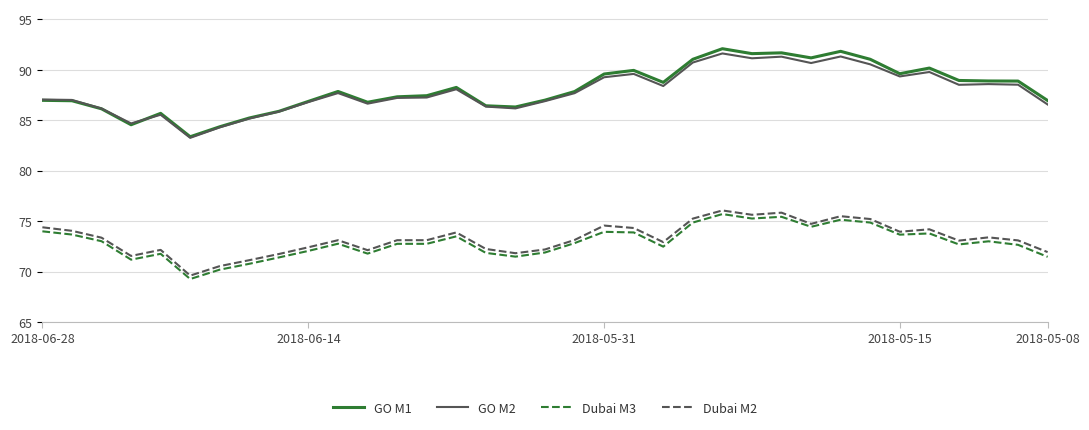

What are all the series names shown in the legend?

GO M1, GO M2, Dubai M3, Dubai M2